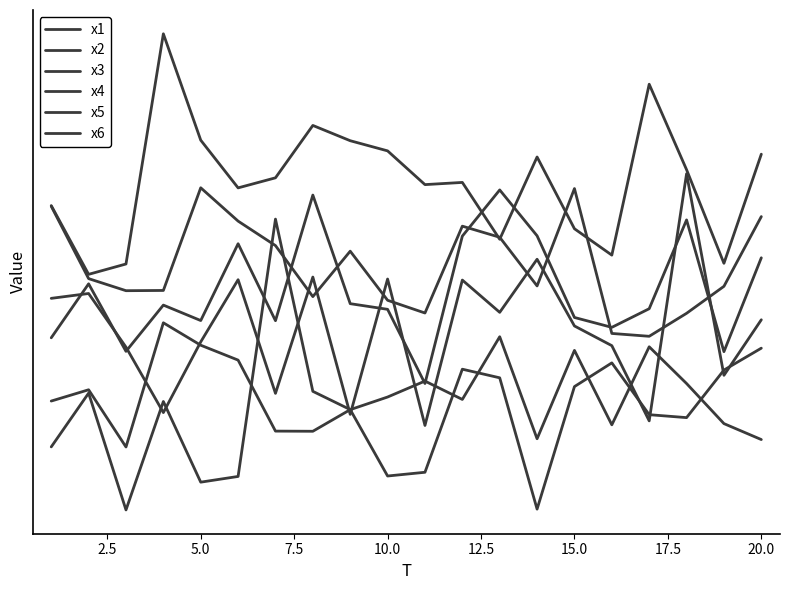

What is the difference between the maximum and minimum values in the x1 series?

8.6